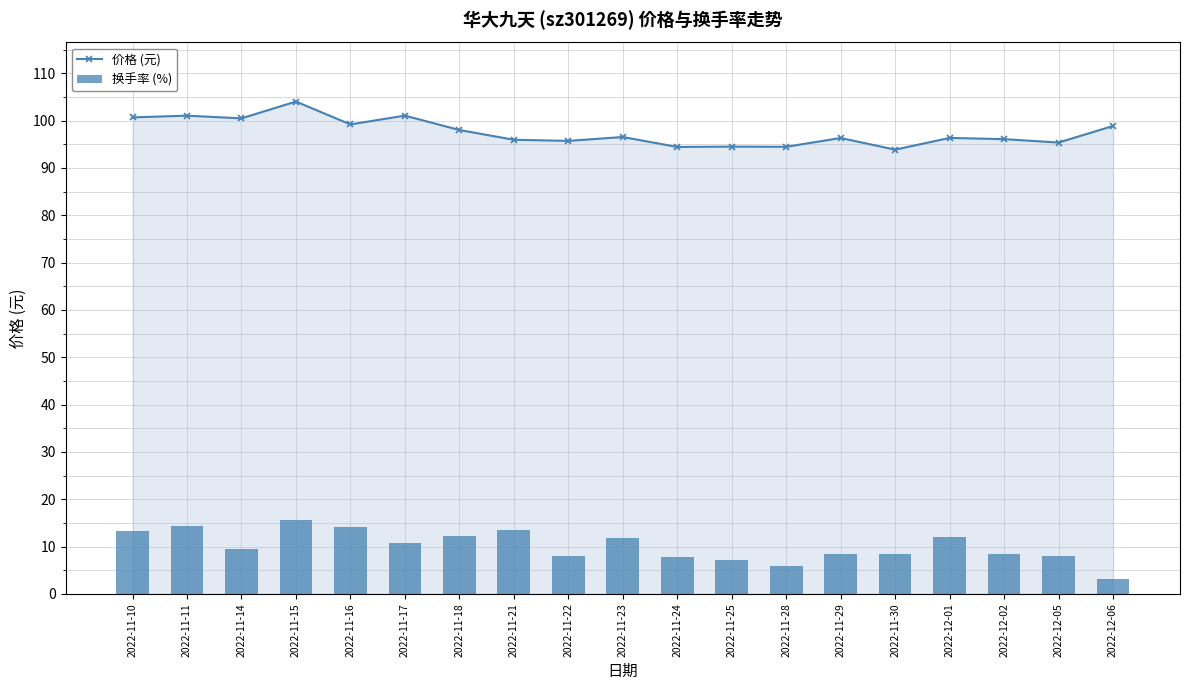

What is the greatest value displayed?

104.0